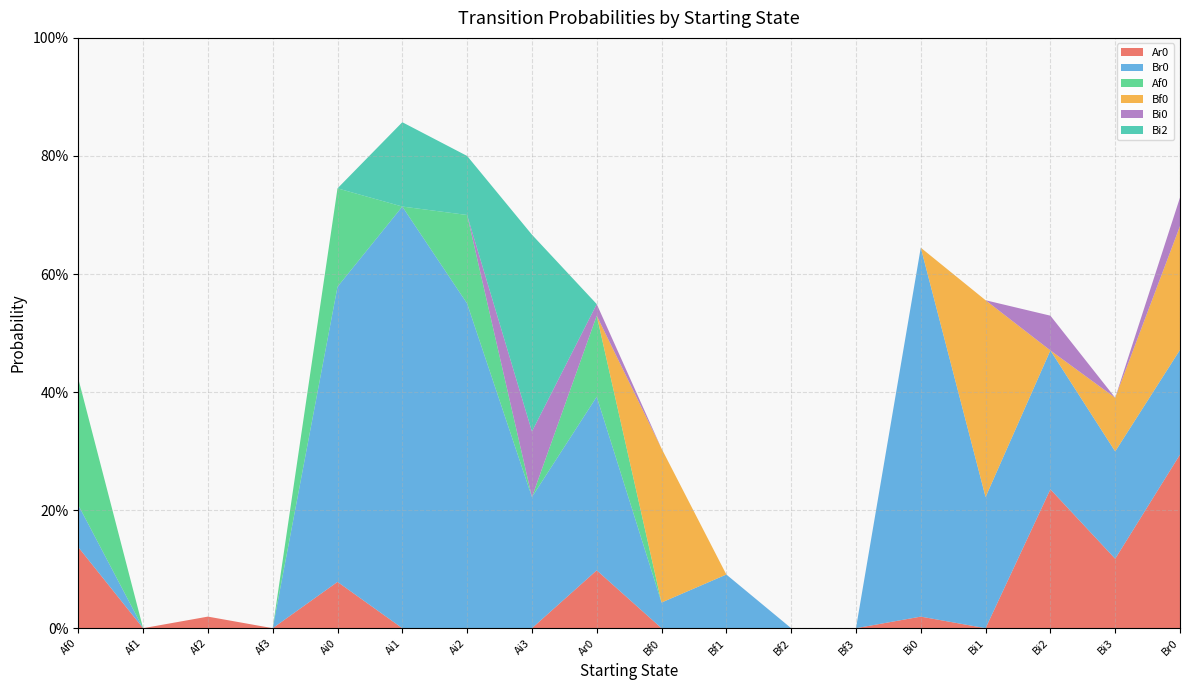

Reading right to left, list all the values displayed in this chart.

Ar0: 0.3	0.1	0.2	0.0	0.0	0.0	0.0	0.0	0.0	0.1	0.0	0.0	0.0	0.1	0.0	0.0	0.0	0.1
Br0: 0.2	0.2	0.2	0.2	0.6	0.0	0.0	0.1	0.0	0.3	0.2	0.6	0.7	0.5	0.0	0.0	0.0	0.1
Af0: 0.0	0.0	0.0	0.0	0.0	0.0	0.0	0.0	0.0	0.1	0.0	0.1	0.0	0.2	0.0	0.0	0.0	0.2
Bf0: 0.2	0.1	0.0	0.3	0.0	0.0	0.0	0.0	0.3	0.0	0.0	0.0	0.0	0.0	0.0	0.0	0.0	0.0
Bi0: 0.0	0.0	0.1	0.0	0.0	0.0	0.0	0.0	0.0	0.0	0.1	0.0	0.0	0.0	0.0	0.0	0.0	0.0
Bi2: 0.0	0.0	0.0	0.0	0.0	0.0	0.0	0.0	0.0	0.0	0.3	0.1	0.1	0.0	0.0	0.0	0.0	0.0